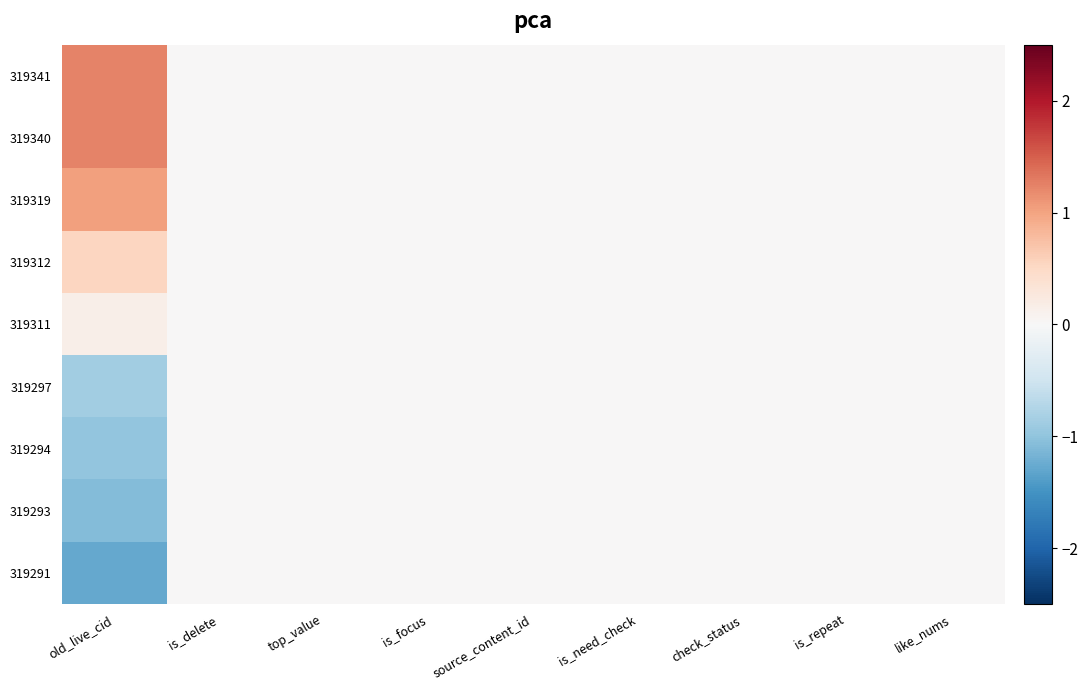

What is the smallest value displayed?

-1.3